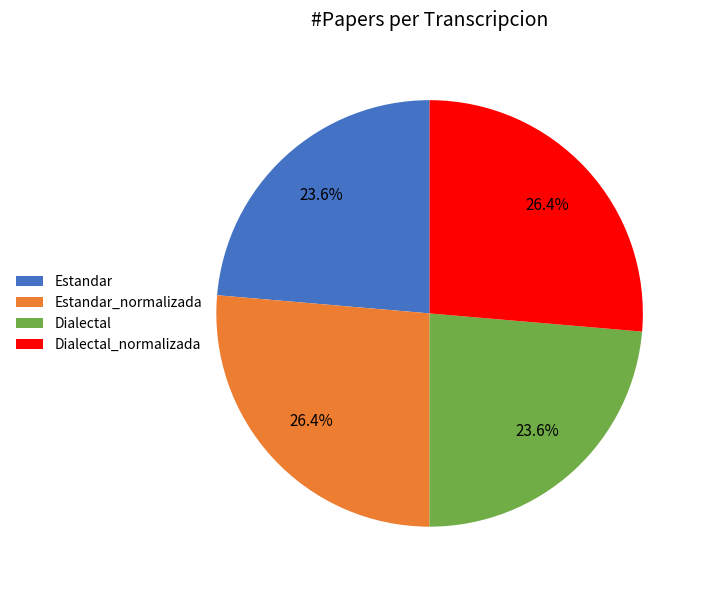

Which has a higher value, Dialectal_normalizada or Dialectal?

Dialectal_normalizada